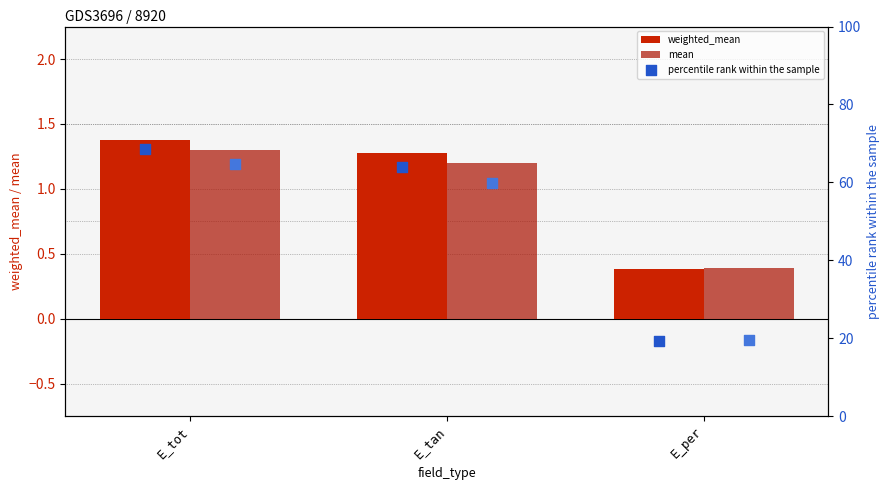

Which series has the largest total across all categories?

percentile rank within the sample